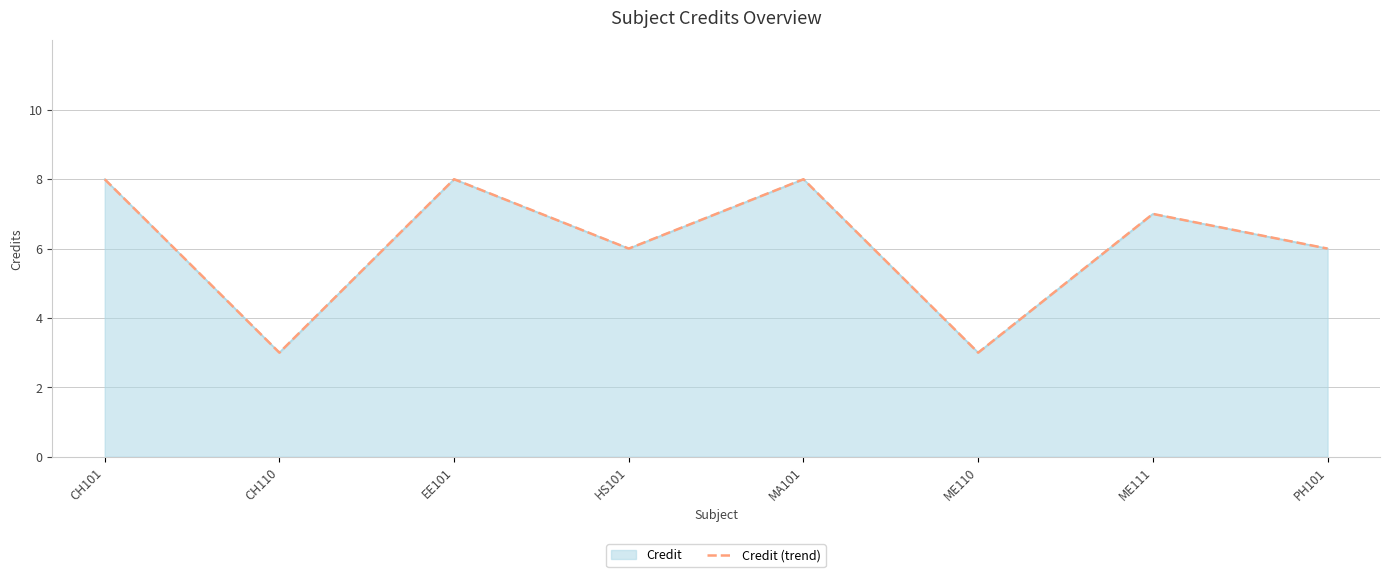

What is the label of the 5th point from the right?

HS101